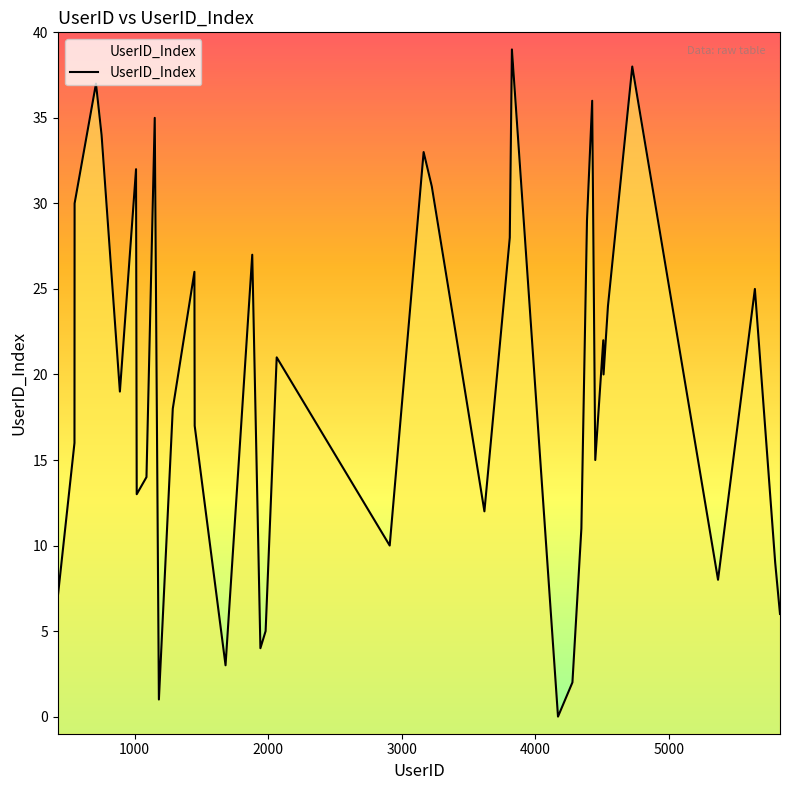

Which has a higher value, 5795 or 424?

5795